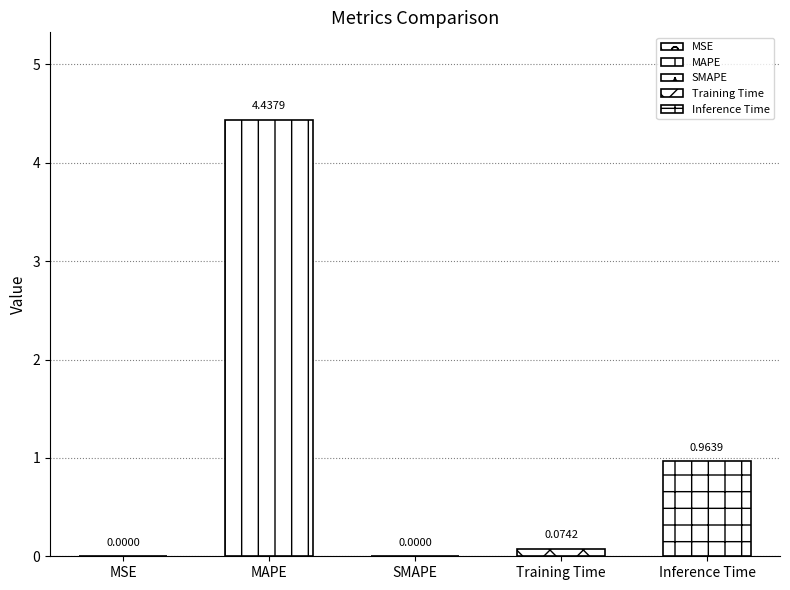

What is the change in value from SMAPE to Training Time?

+0.1